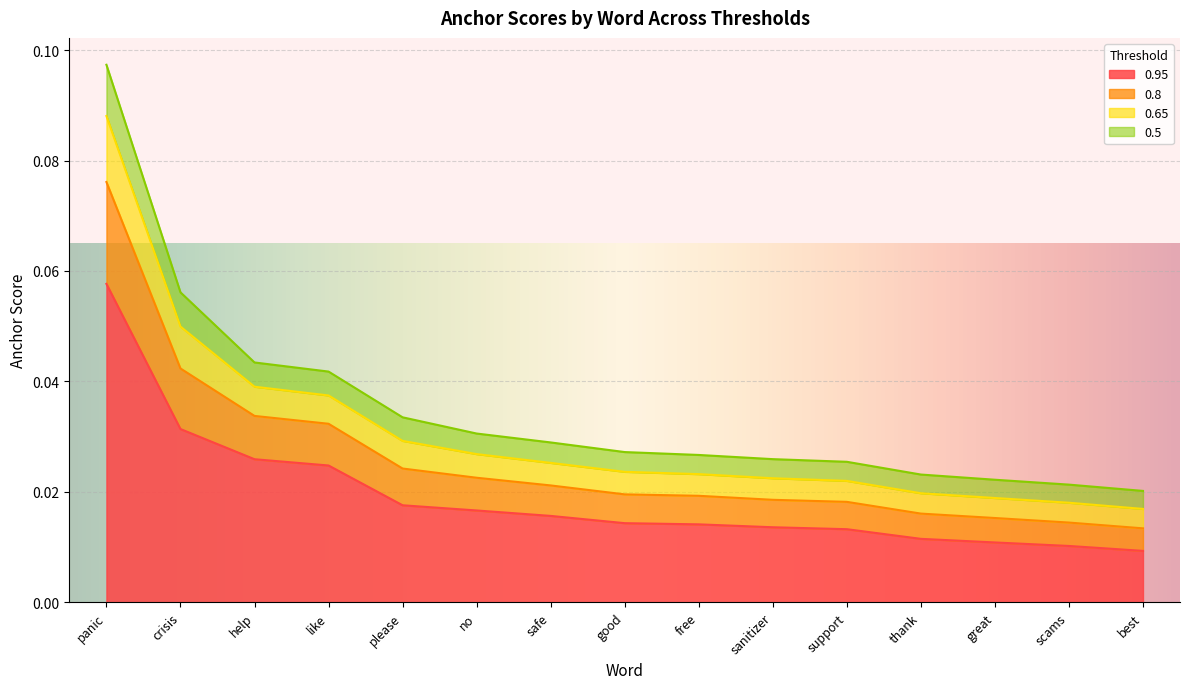

True or false: 0.95 has a value of 0.0 at panic.

False